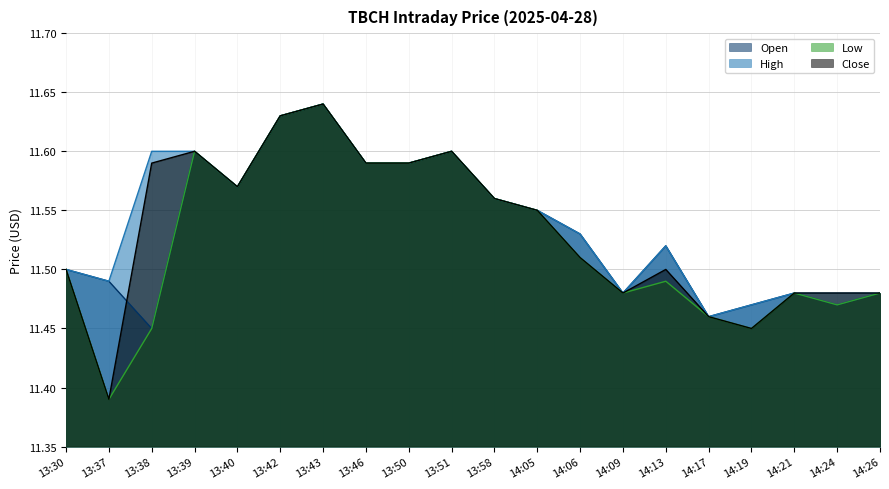

True or false: Close and Open intersect in this chart.

True